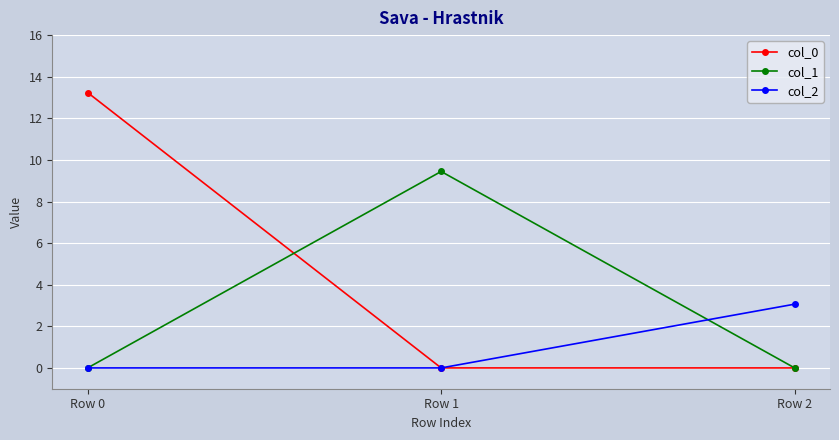

The value of col_0 at Row 1 is 5.4. True or false?

False